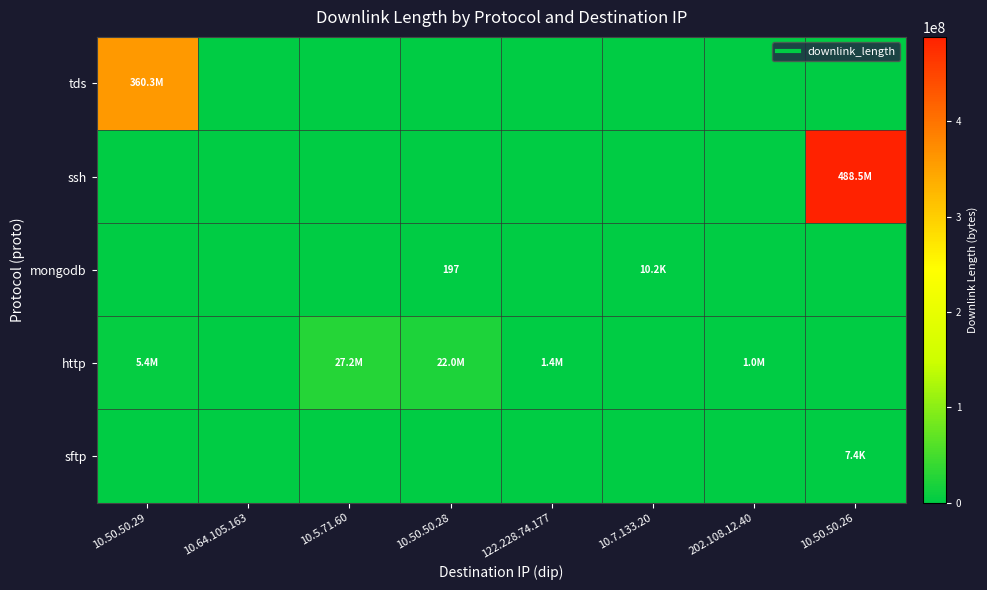

What is the difference between the highest and lowest values at 10.50.50.29?

360299703